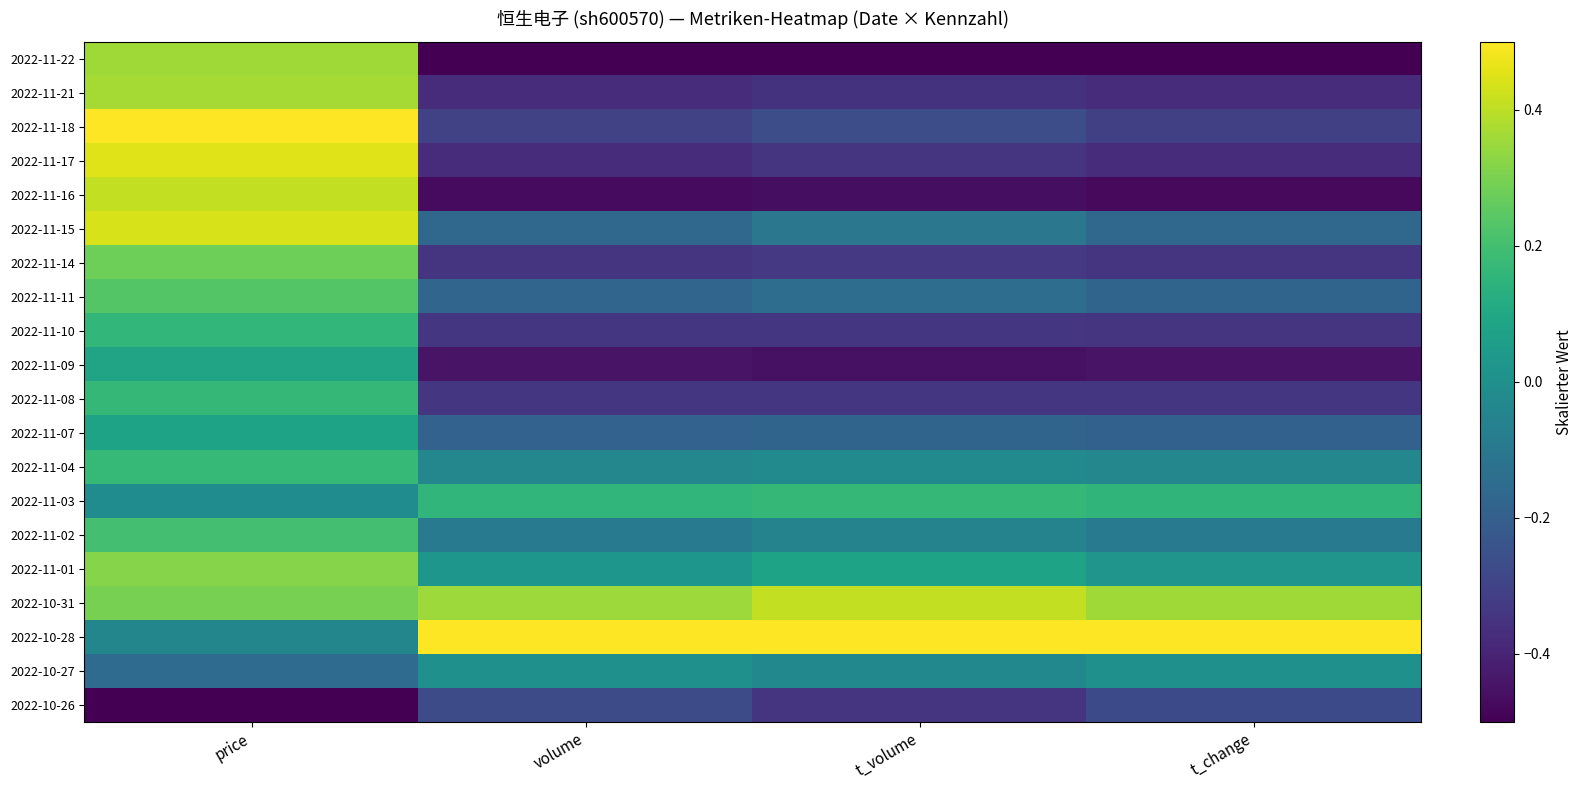

What is the total value across all series at price?

3.8